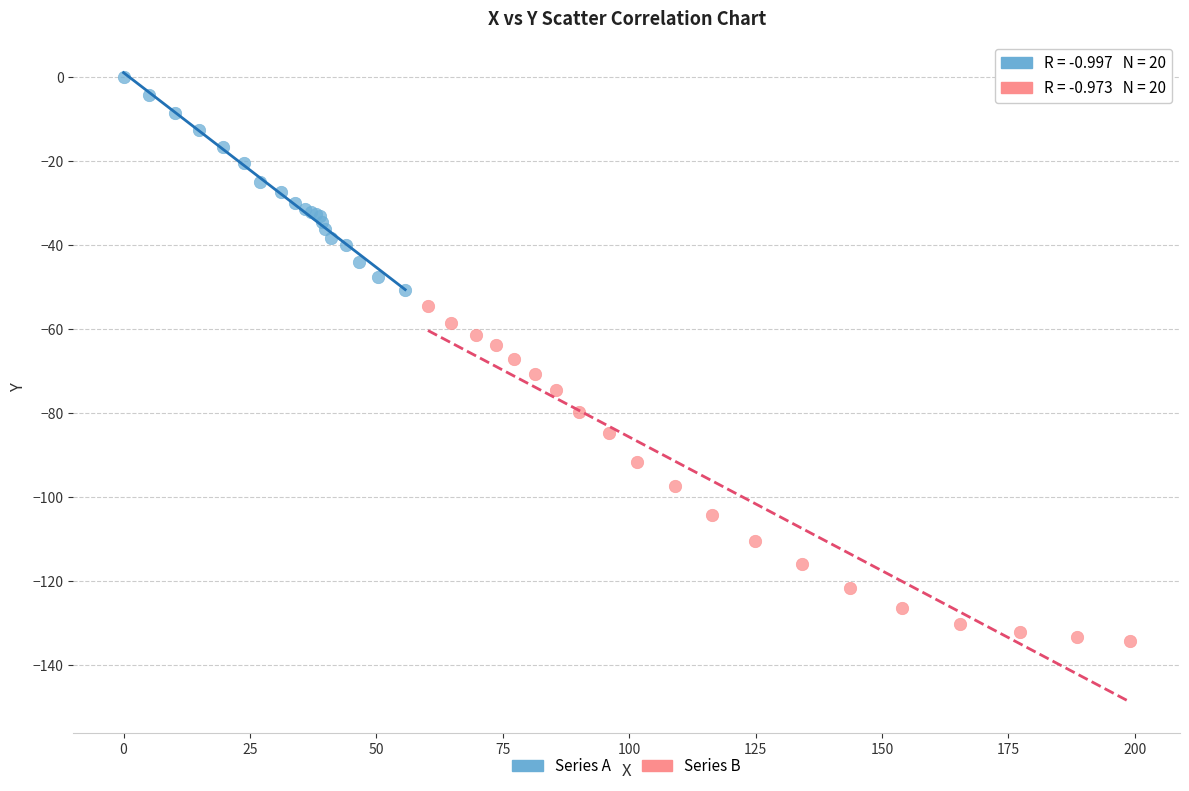

Which series contains the highest Y value?

Series A